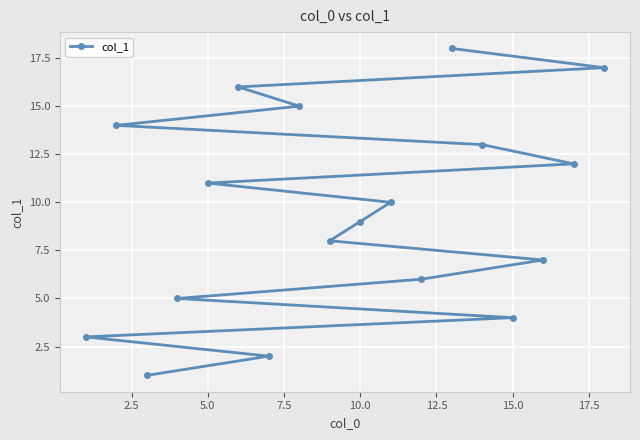

What is the sum of all values?

171